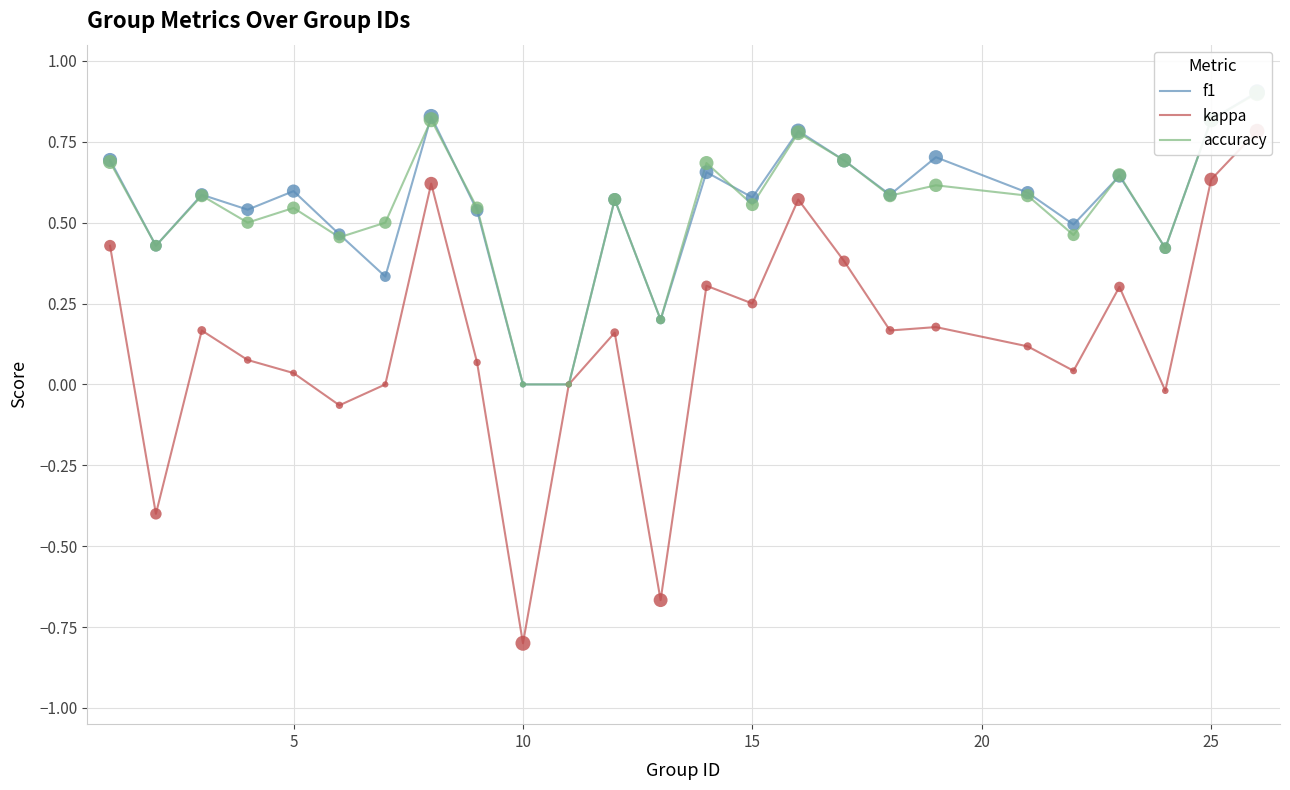

What are all the series names shown in the legend?

f1, kappa, accuracy